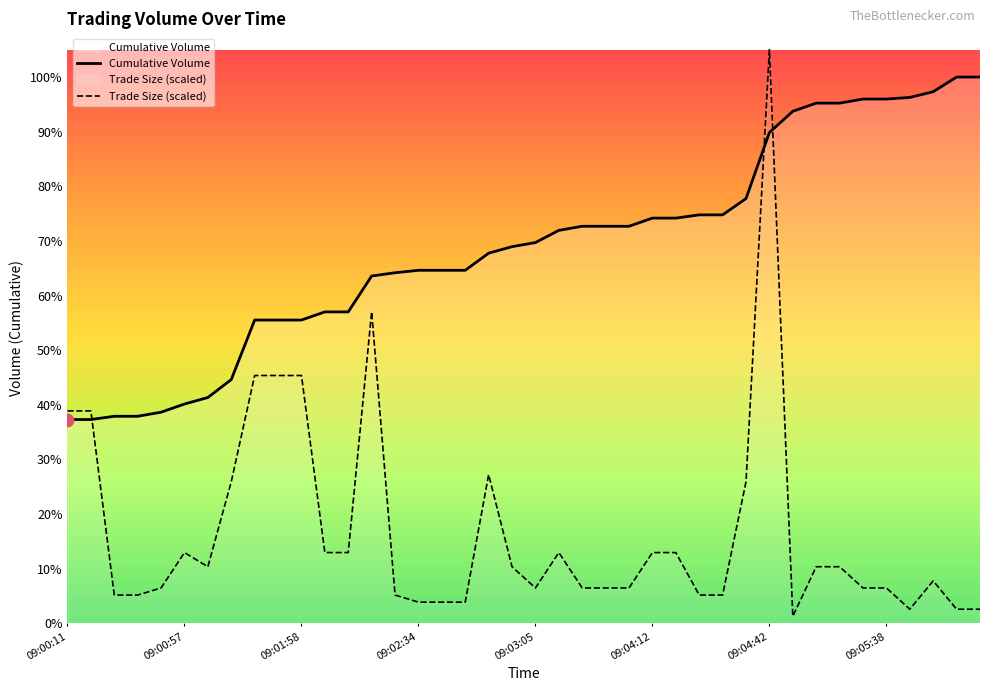

Which series reaches the maximum Y coordinate?

Trade Size (scaled)